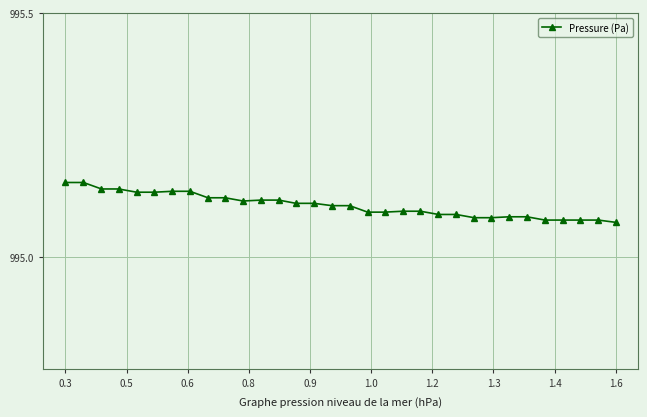

How many lines are shown in the chart?

1